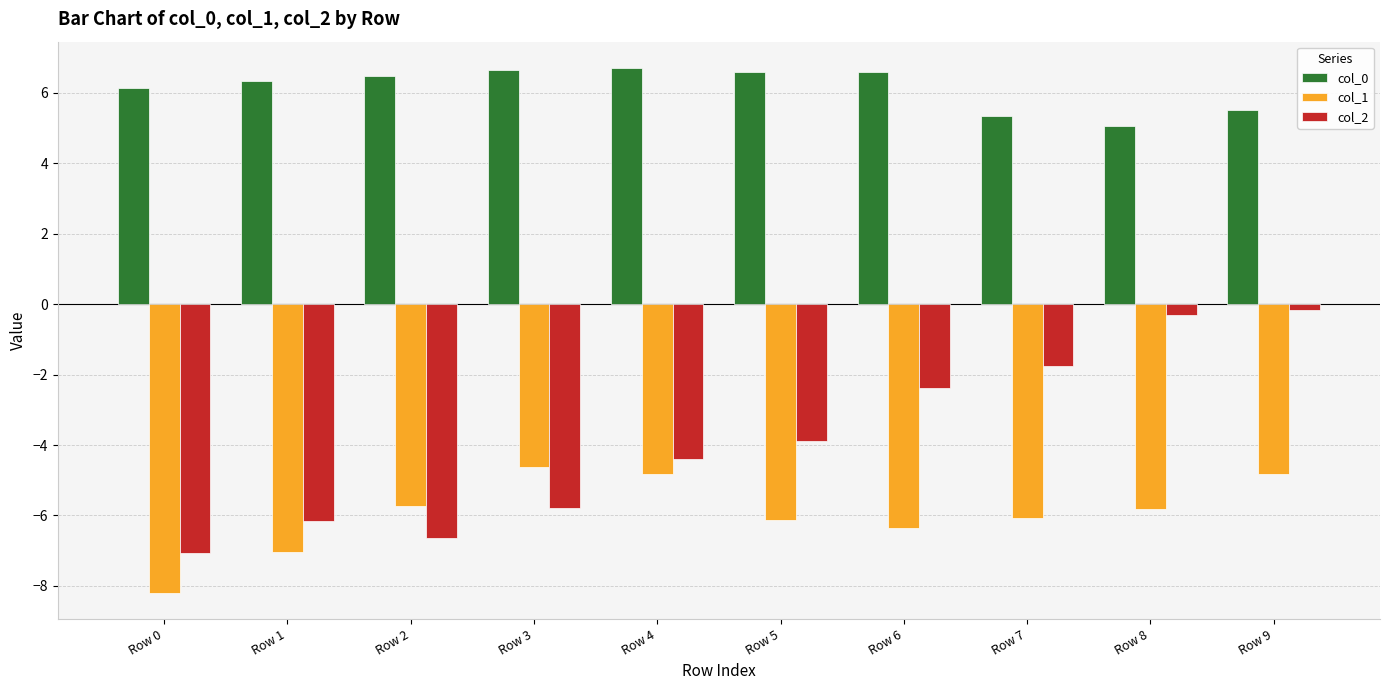

What is the difference between the col_2 values at Row 9 and Row 3?

5.6